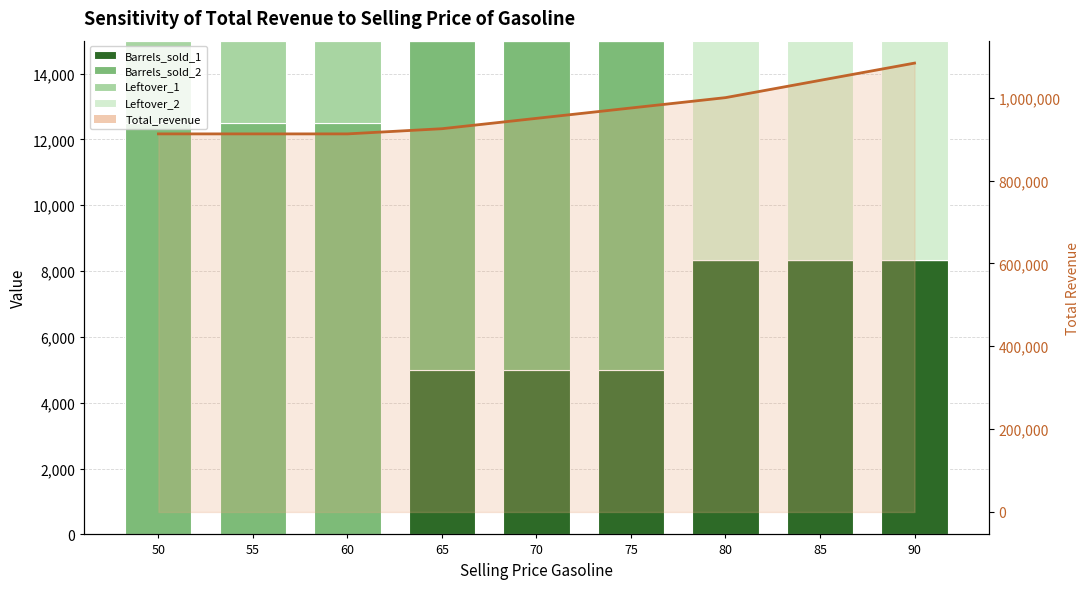

What is the sum of the Leftover_1 values at 85 and 55?

2500.0